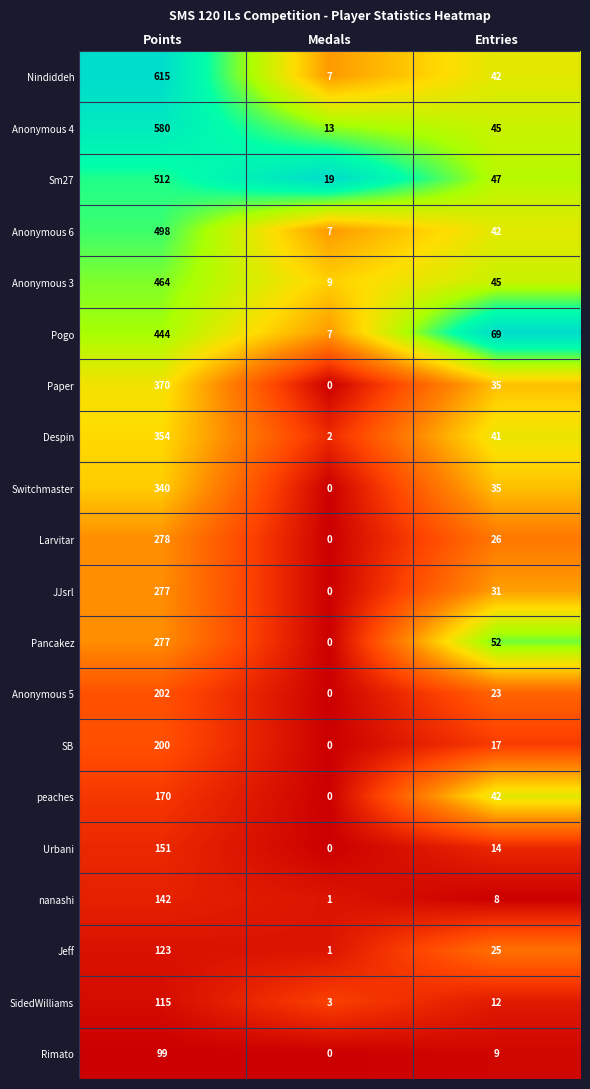

List the labels in order of Anonymous 4 value, largest first.

Points, Entries, Medals